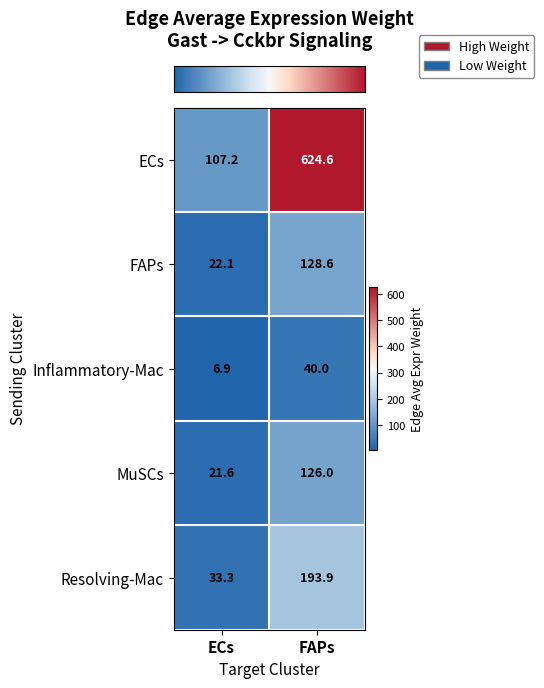

Reading right to left, extract all data points from this chart.

ECs: FAPs=624.6	ECs=107.2
FAPs: FAPs=128.6	ECs=22.1
Inflammatory-Mac: FAPs=40.0	ECs=6.9
MuSCs: FAPs=126.0	ECs=21.6
Resolving-Mac: FAPs=193.9	ECs=33.3